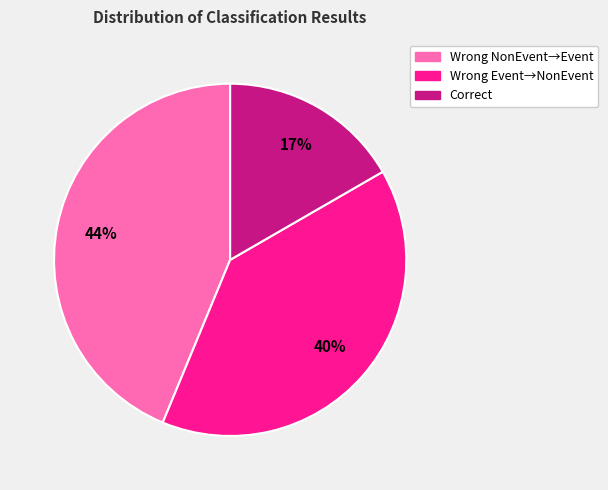

Does any single category account for the majority?

No